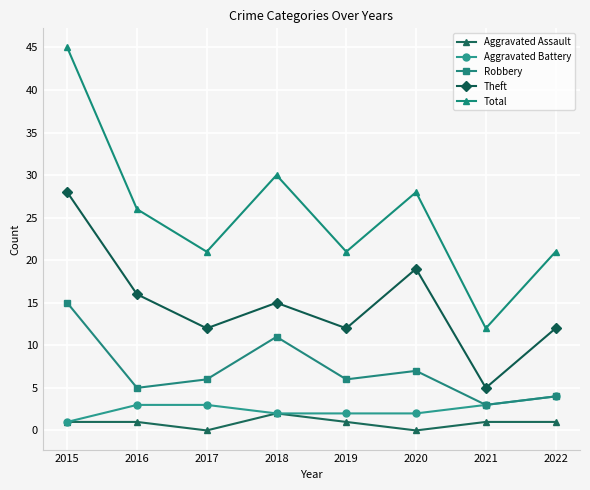

True or false: Aggravated Assault has more than 2 points higher than both neighbors.

False